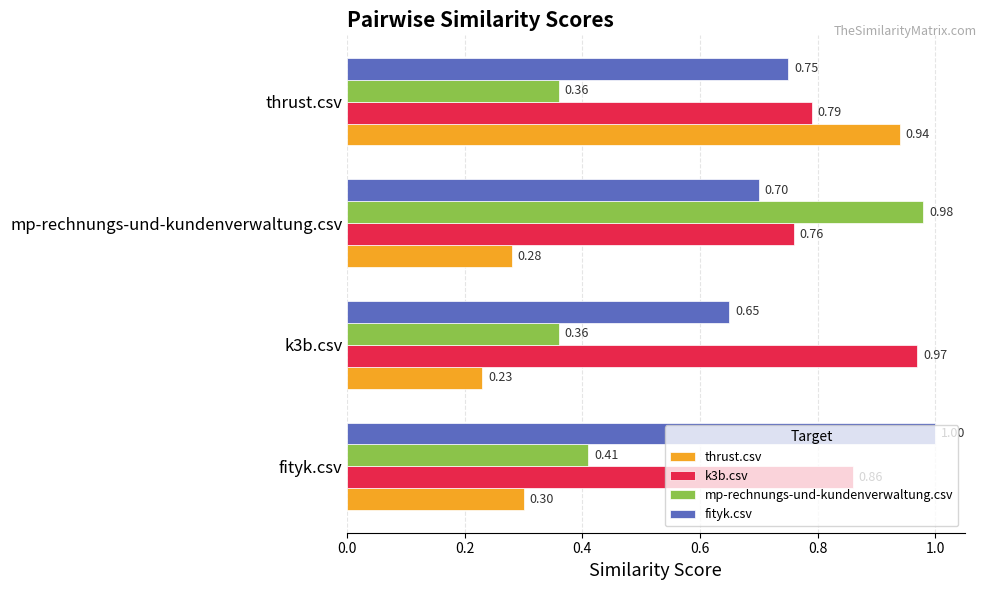

List the labels in order of k3b.csv value, largest first.

k3b.csv, fityk.csv, thrust.csv, mp-rechnungs-und-kundenverwaltung.csv